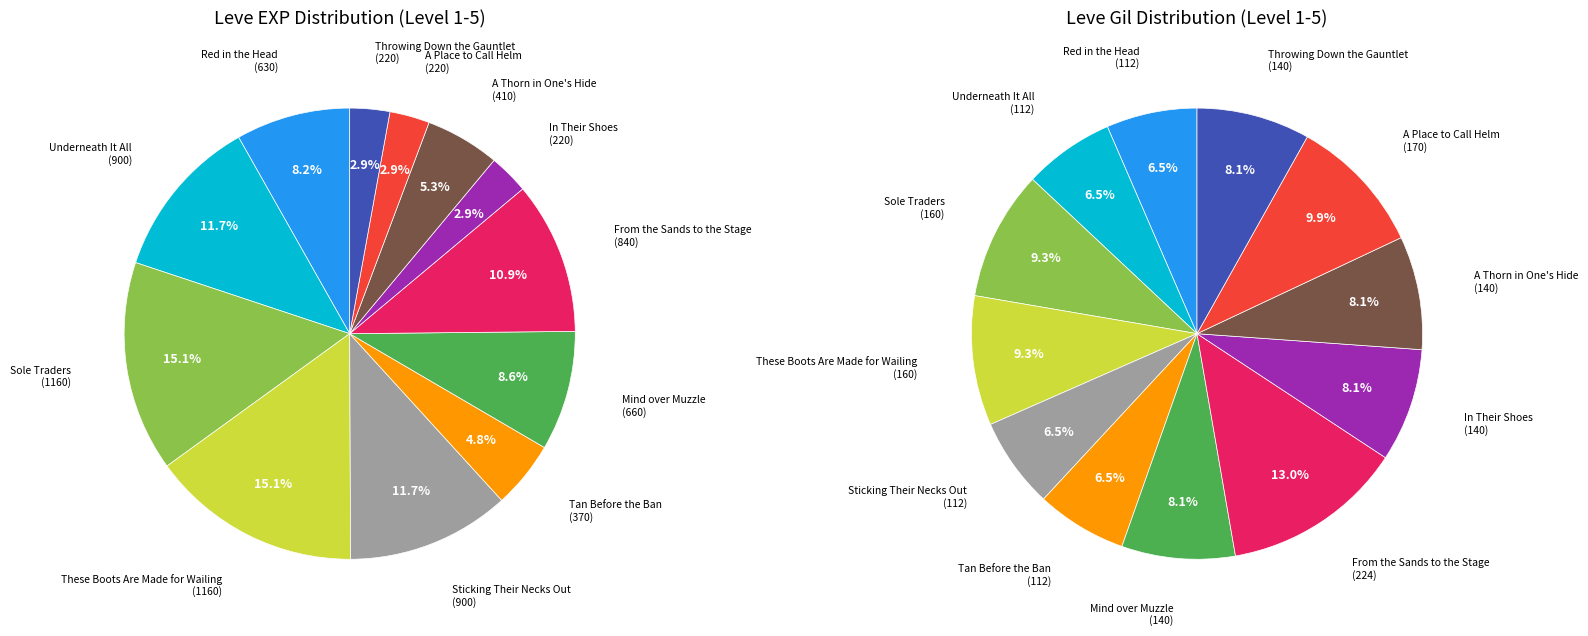

Does Mind over Muzzle account for over 50% of the chart?

No